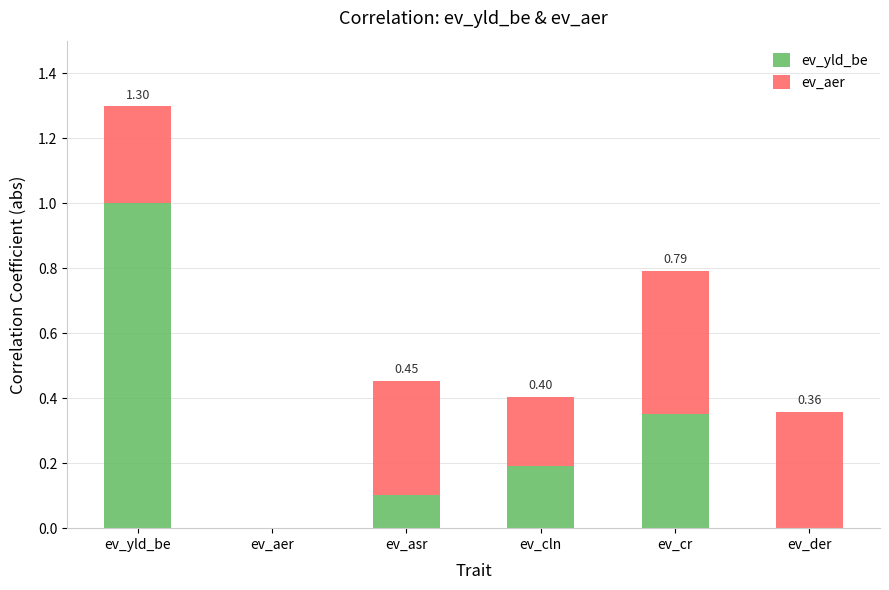

Between ev_yld_be and ev_asr, which series saw the biggest shift?

ev_yld_be